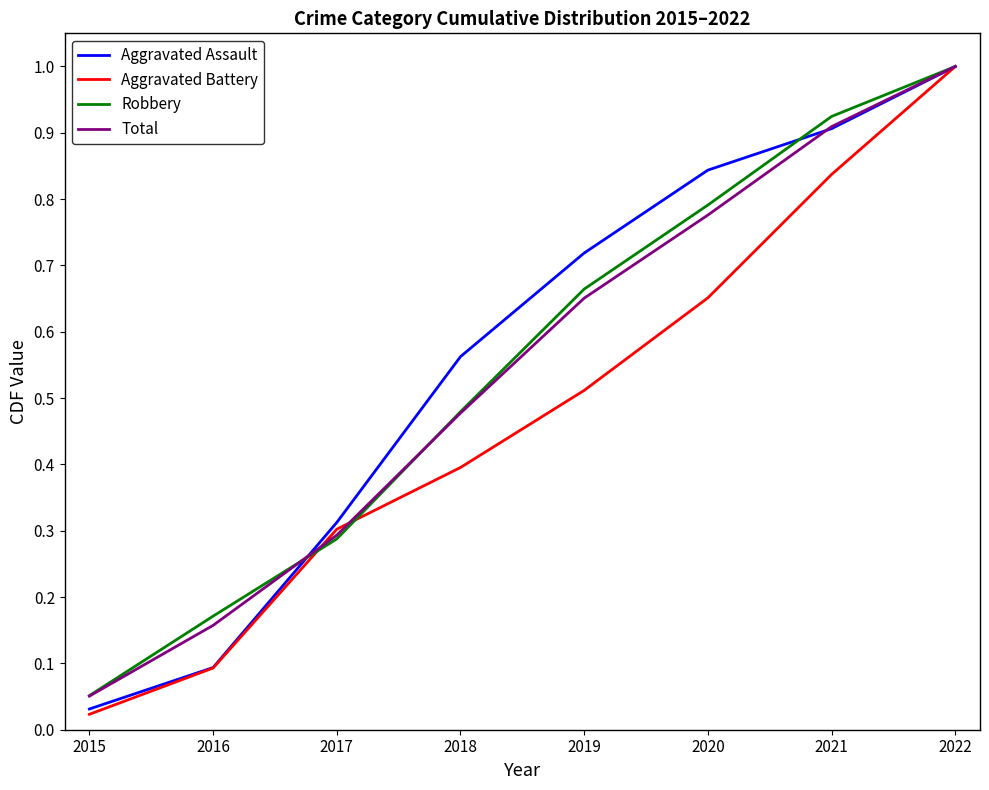

List the labels in order of Robbery value, smallest first.

2015, 2016, 2017, 2018, 2019, 2020, 2021, 2022